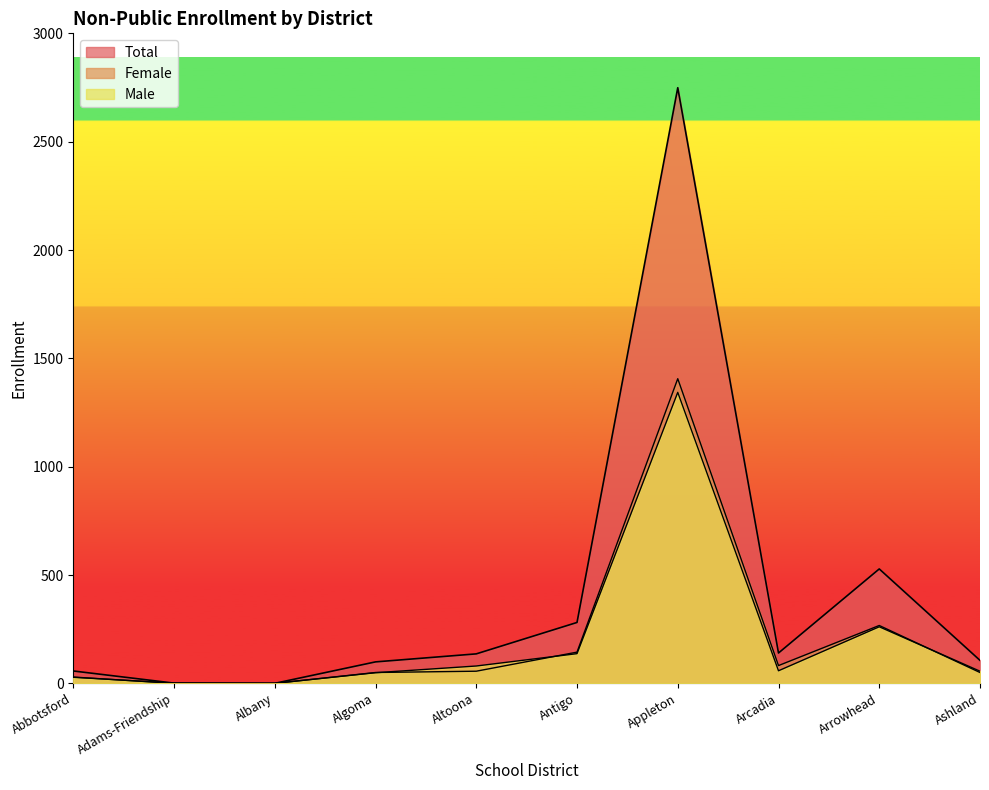

True or false: Total and Male cross at least once.

False